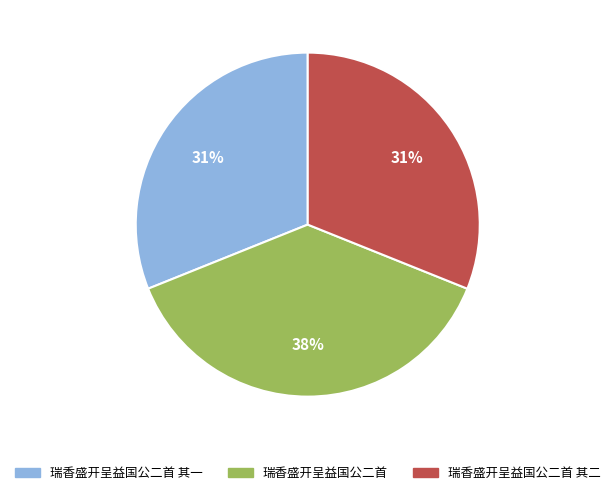

What is the ratio of the value at 瑞香盛开呈益国公二首 其二 to the value at 瑞香盛开呈益国公二首 其一?

1.0